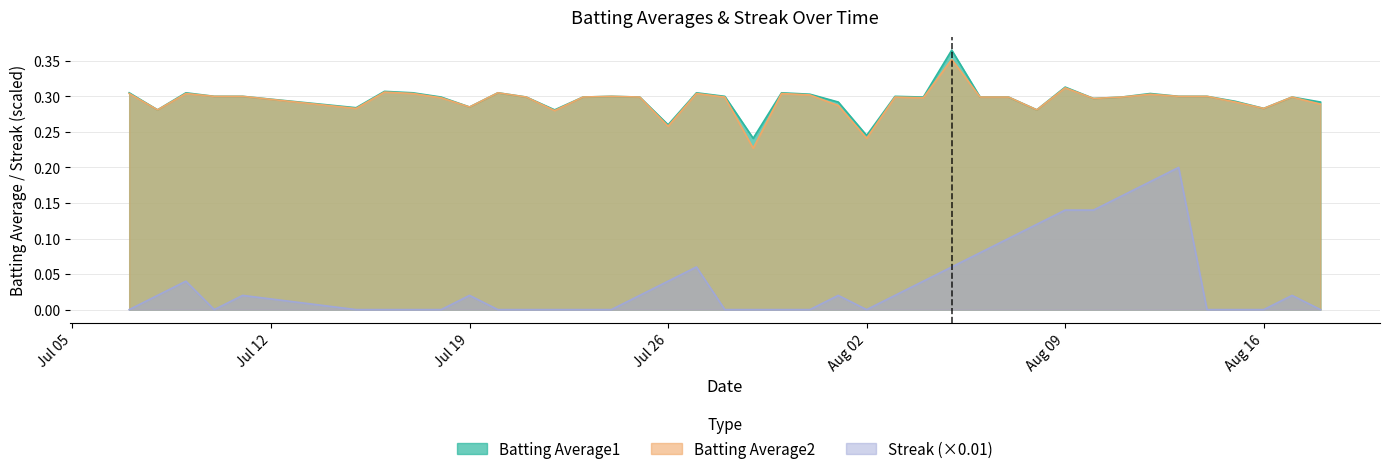

At which category does Streak reach its first local peak?

2010-07-09